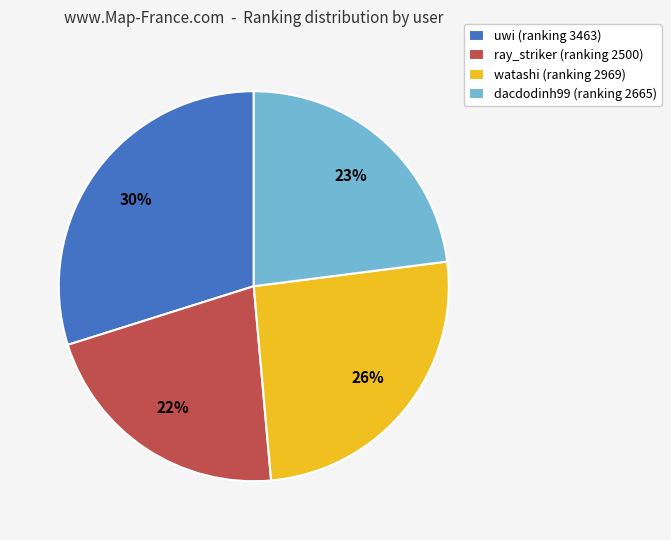

Is ray_striker the majority of the pie?

No